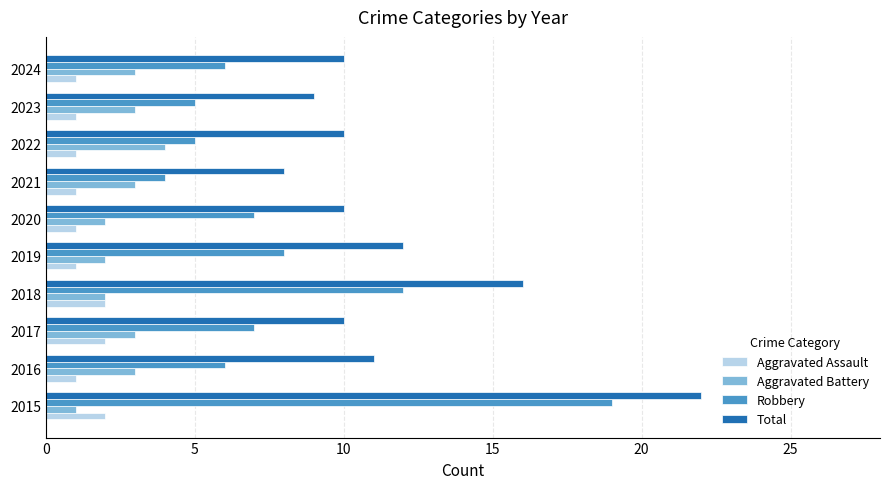

At which category is the sum across all series the highest?

2015